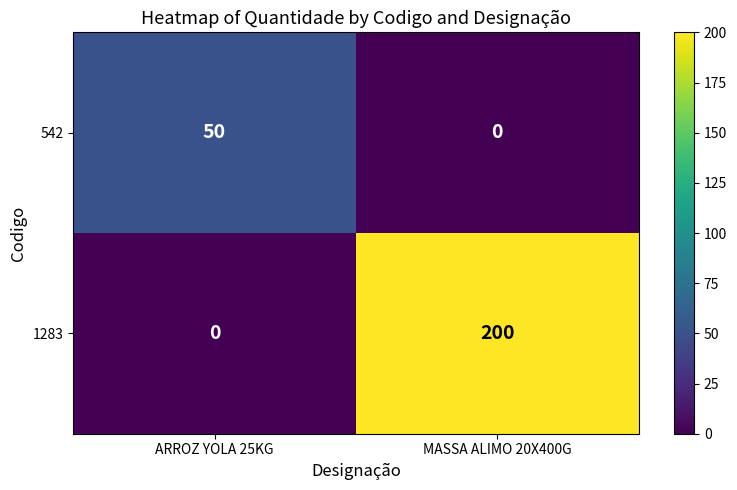

At how many categories does at least one series exceed 110?

1